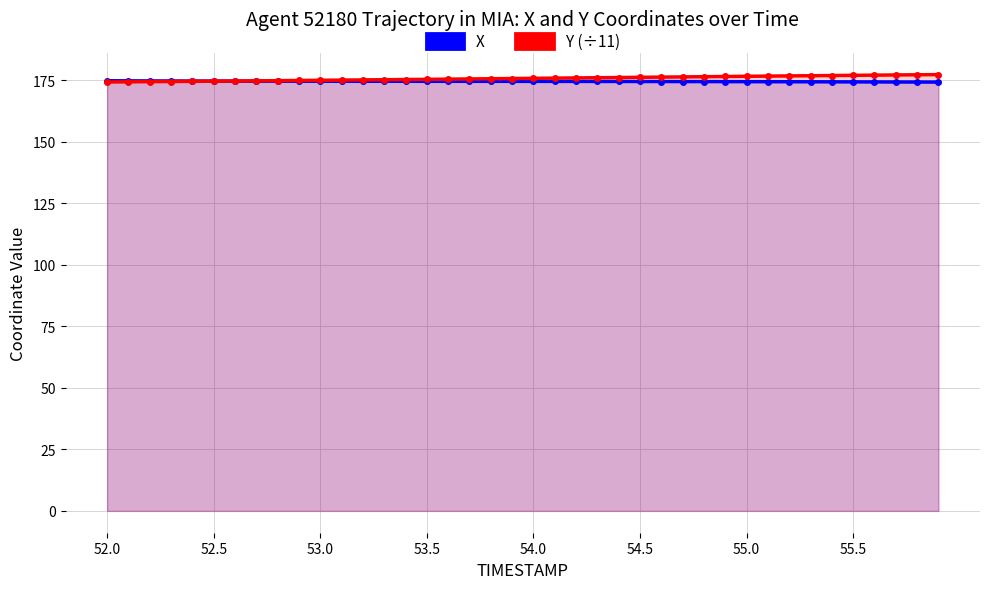

Is the value of Y (÷11) at 24 greater than the value of X at 18?

Yes